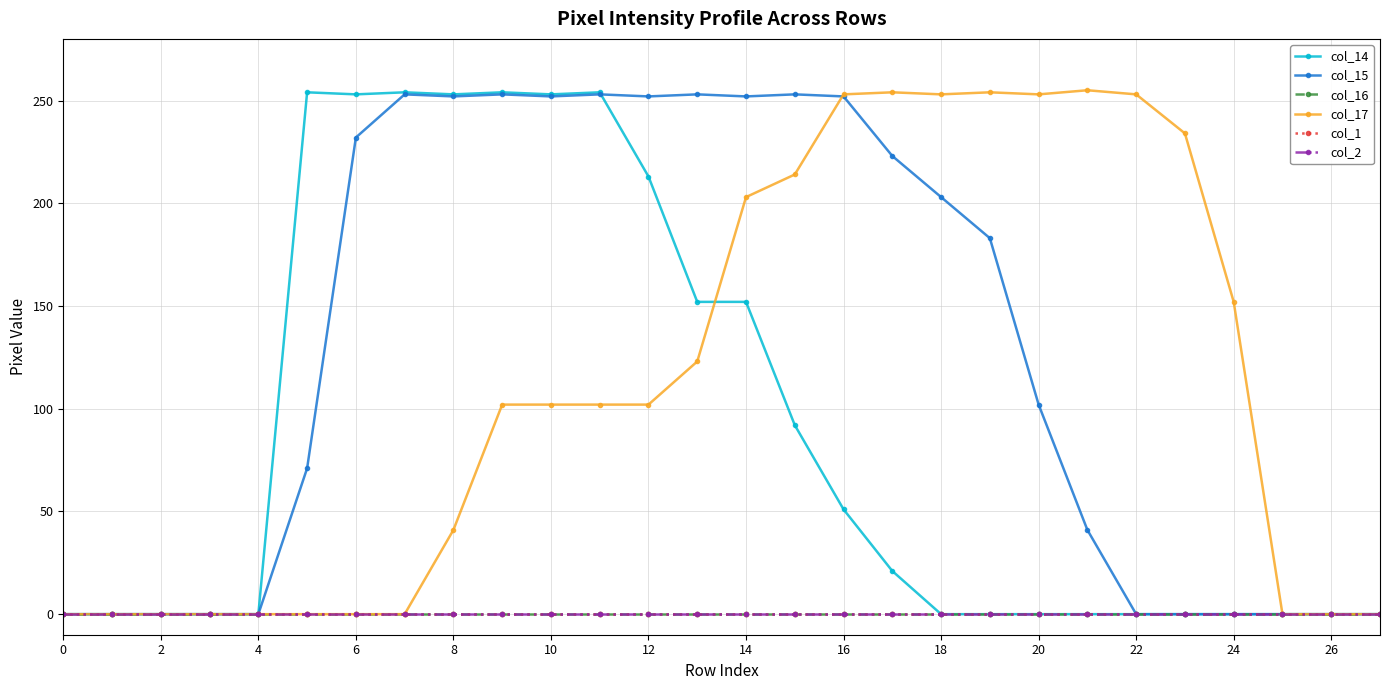

Does the chart have visible grid lines?

Yes